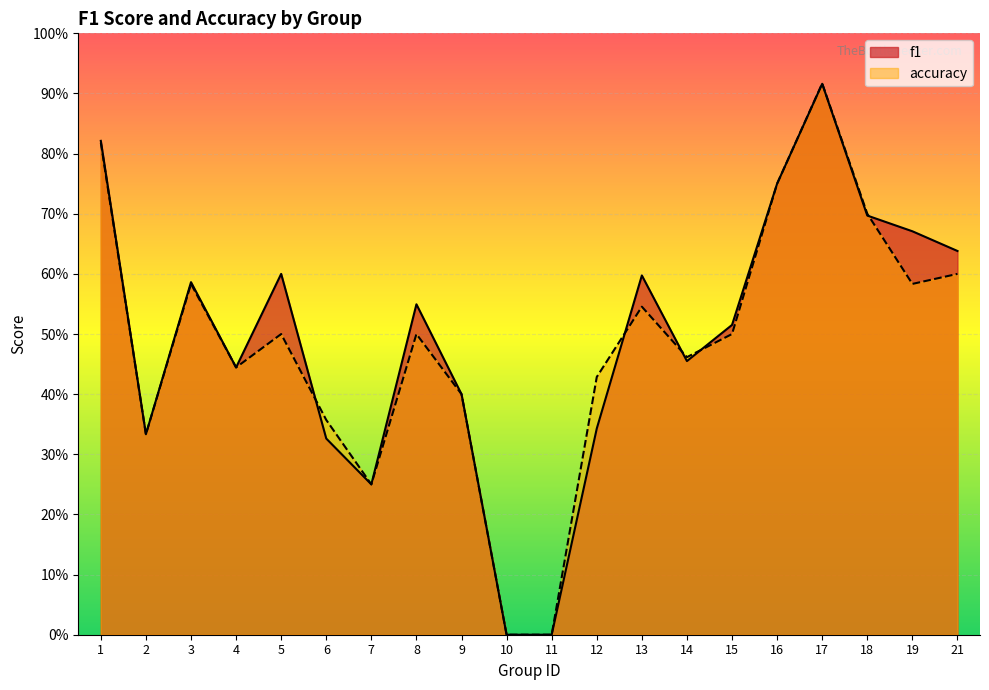

Is the value of accuracy at 1 greater than the value of f1 at 7?

Yes